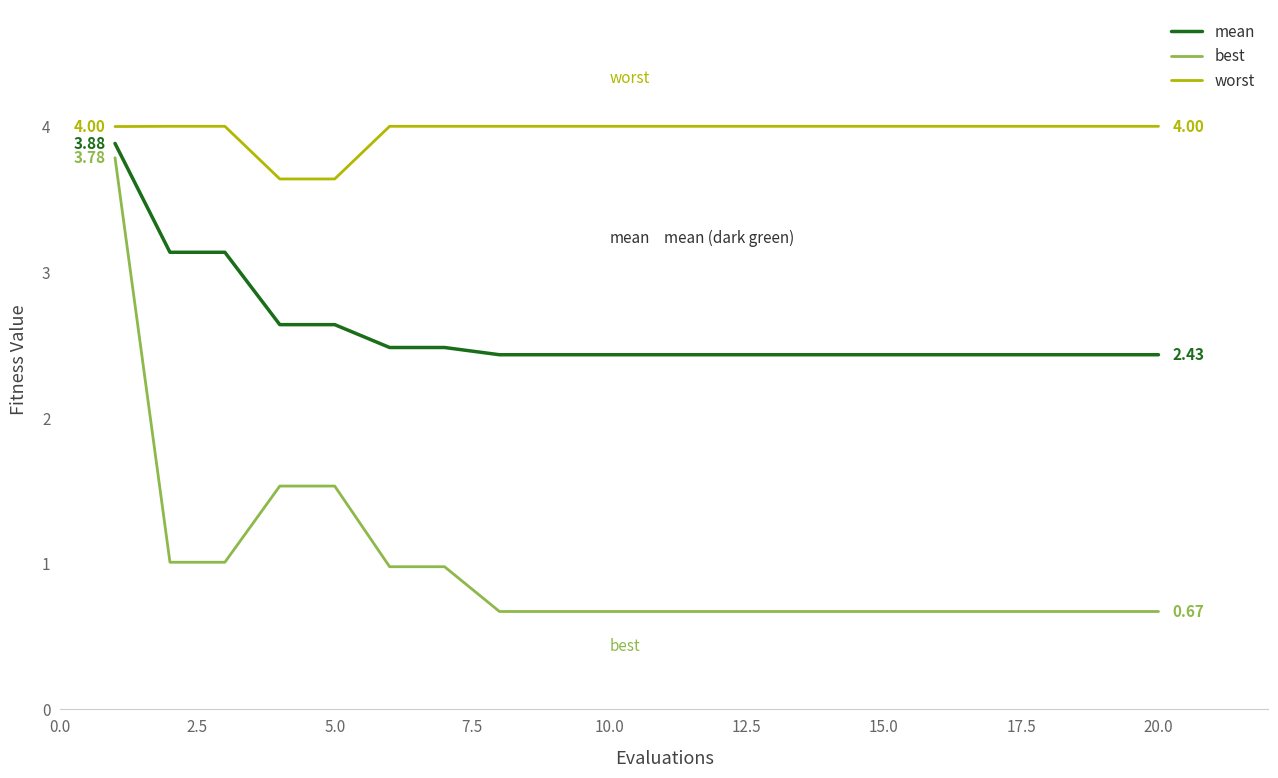

List the series in order of their peak value, highest first.

worst, mean, best